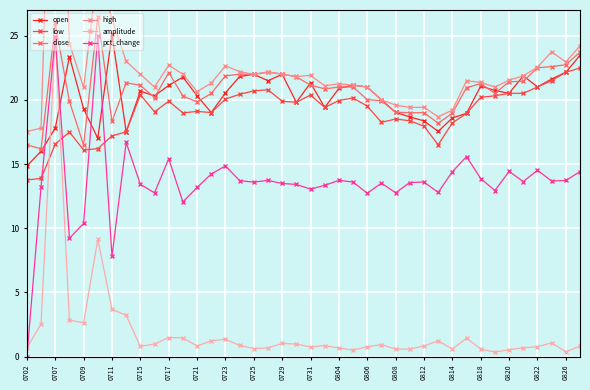

How many lines are shown in the chart?

6